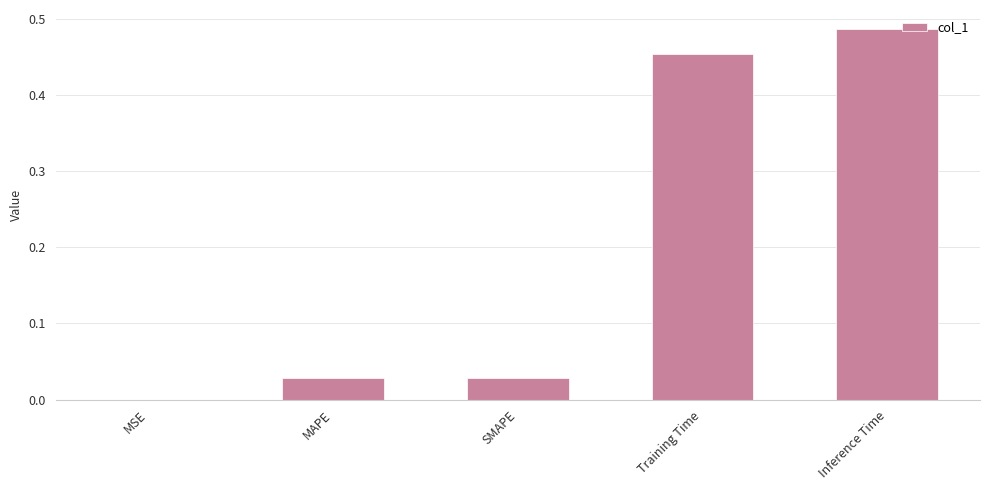

What is the change in value from MSE to Inference Time?

+0.5